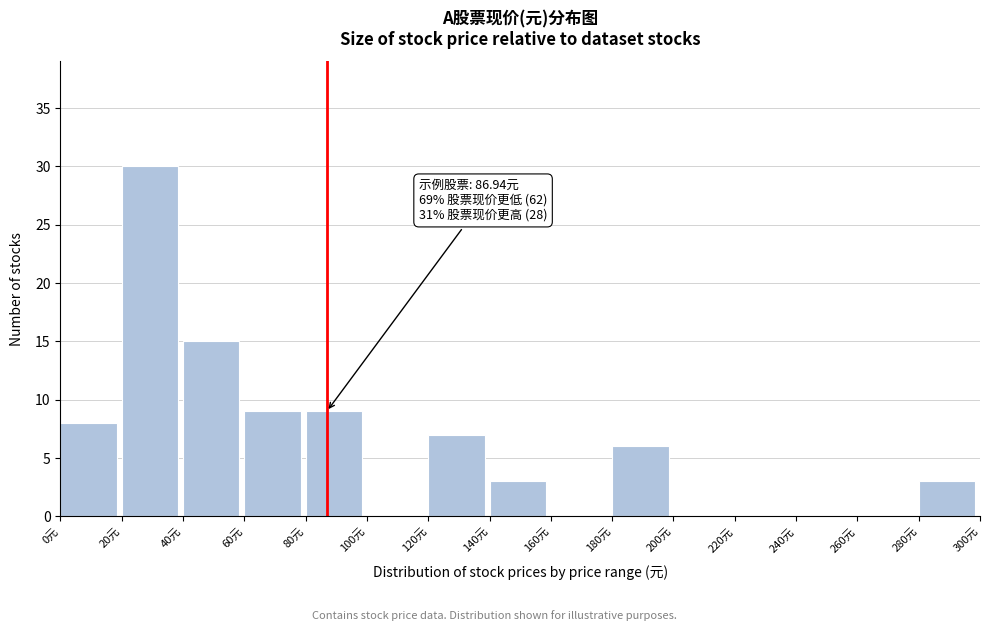

Which range on the x-axis has the tallest bar?

20 to 40